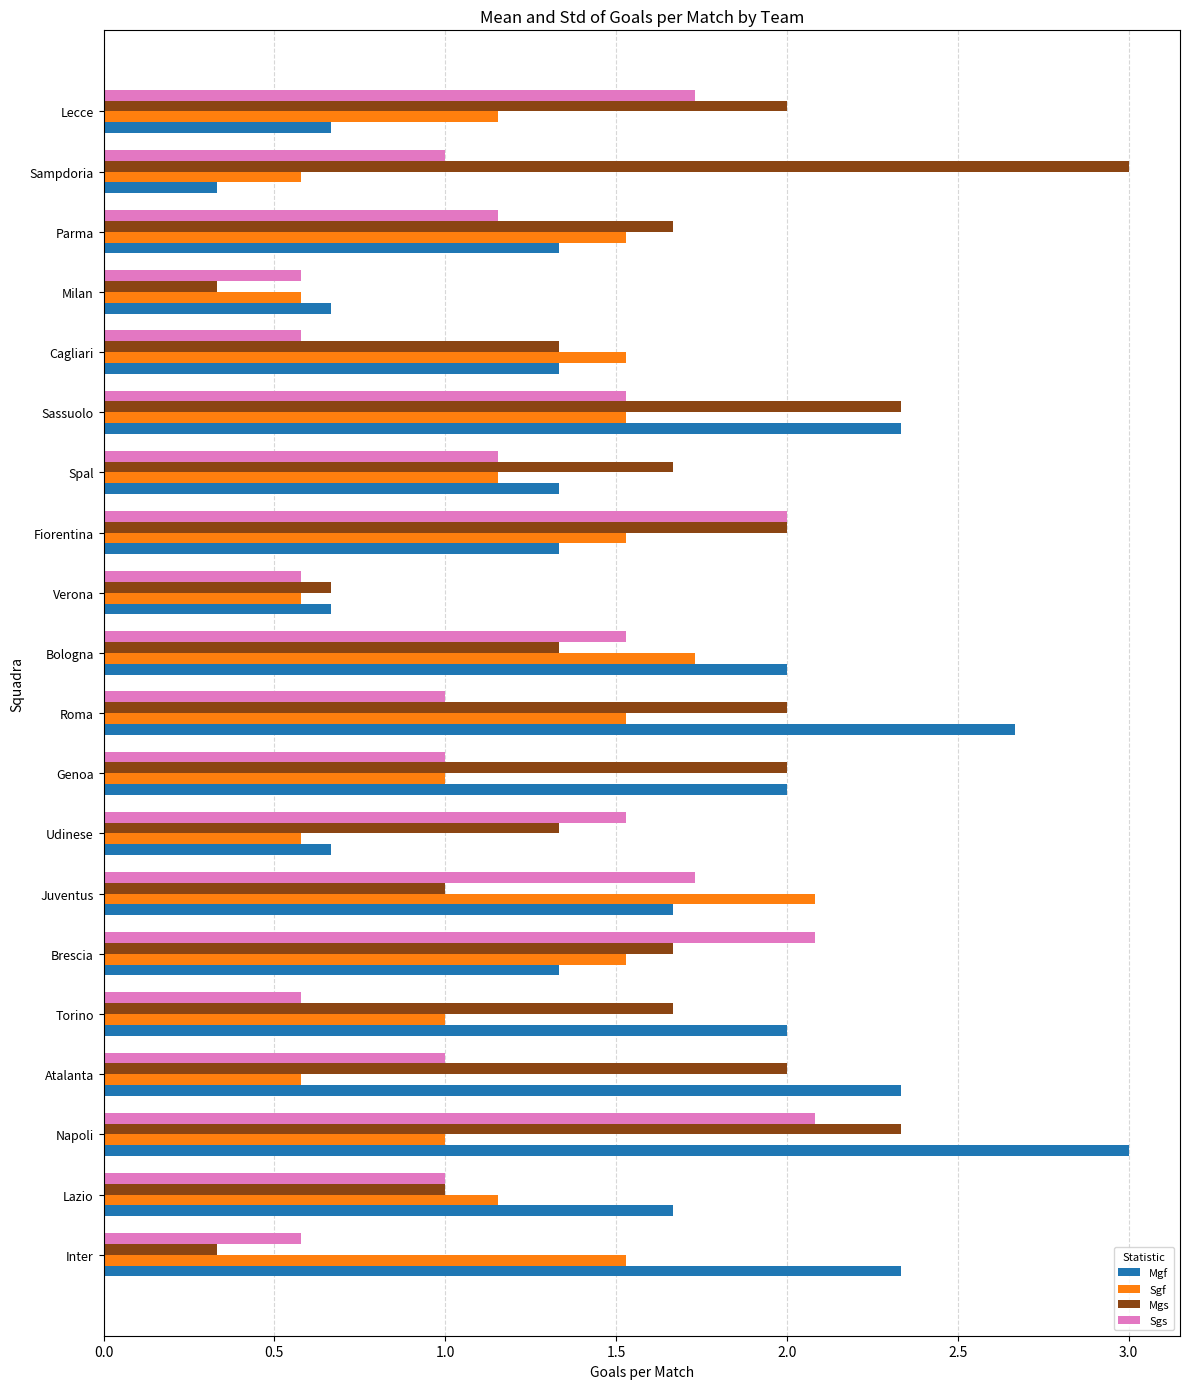

At which label does Sgf reach its peak?

Juventus